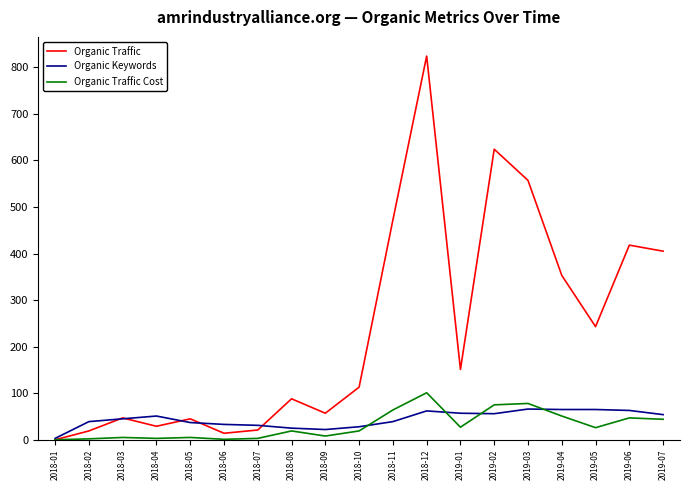

What is the spread (max minus min) of values at 2018-08?

69